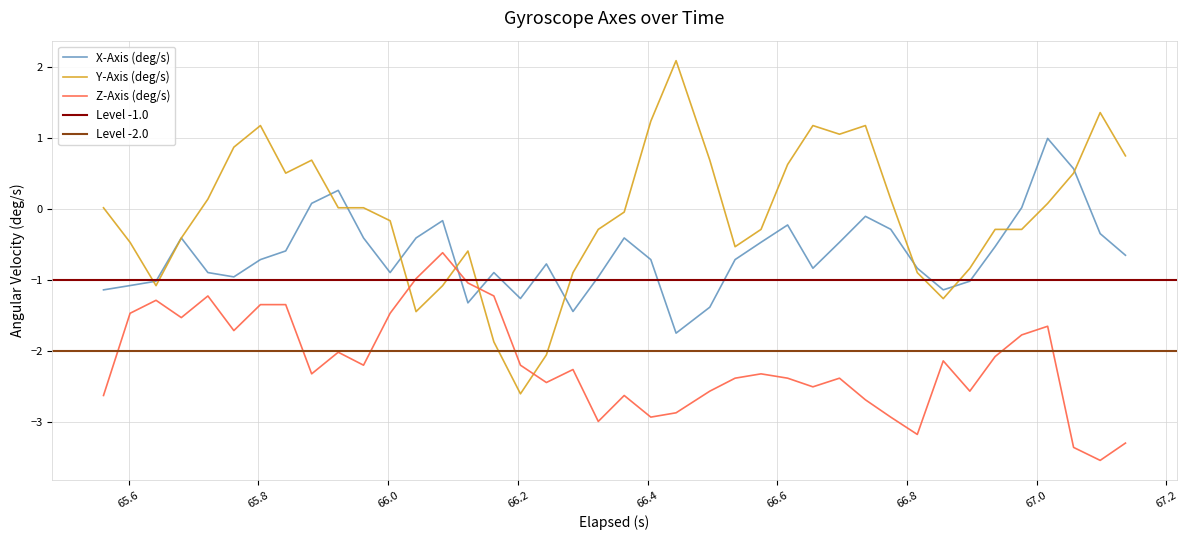

How many intersections are there between Z-Axis (deg/s) and X-Axis (deg/s)?

2